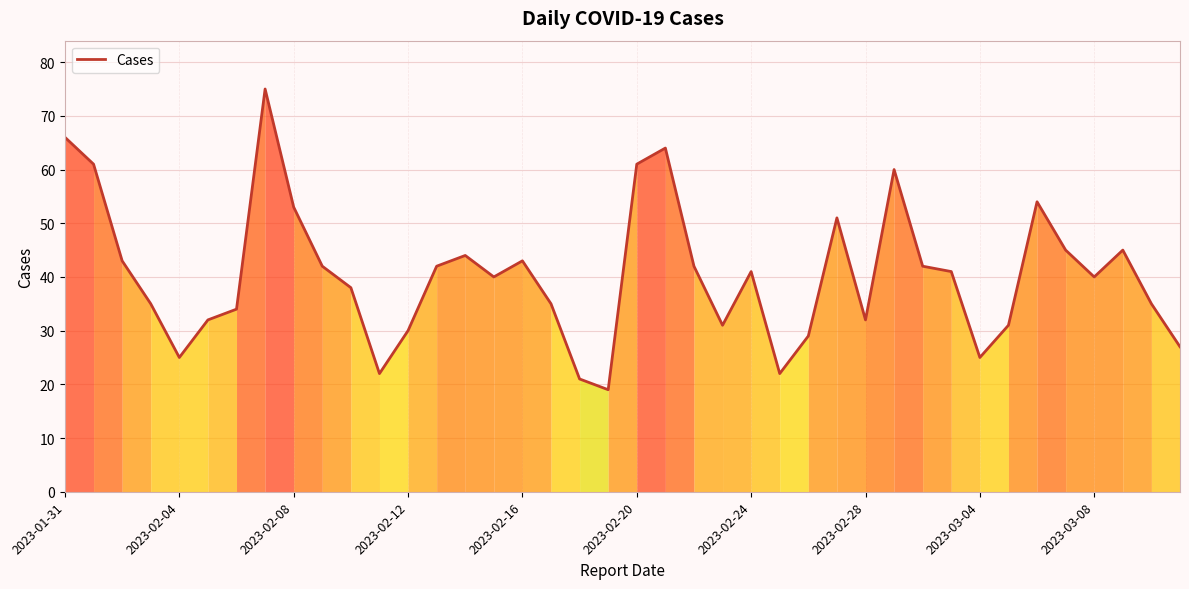

Count the number of categories in the chart.

40